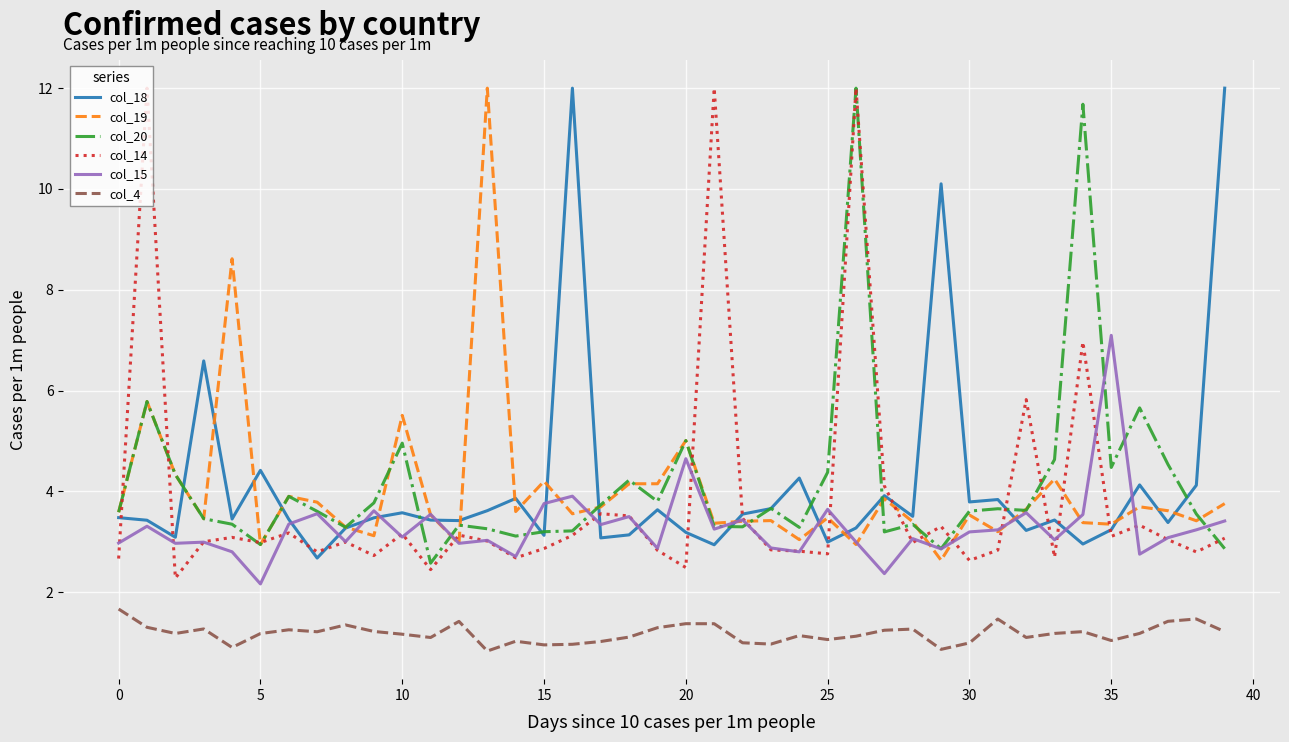

True or false: col_15 and col_4 cross at least once.

False